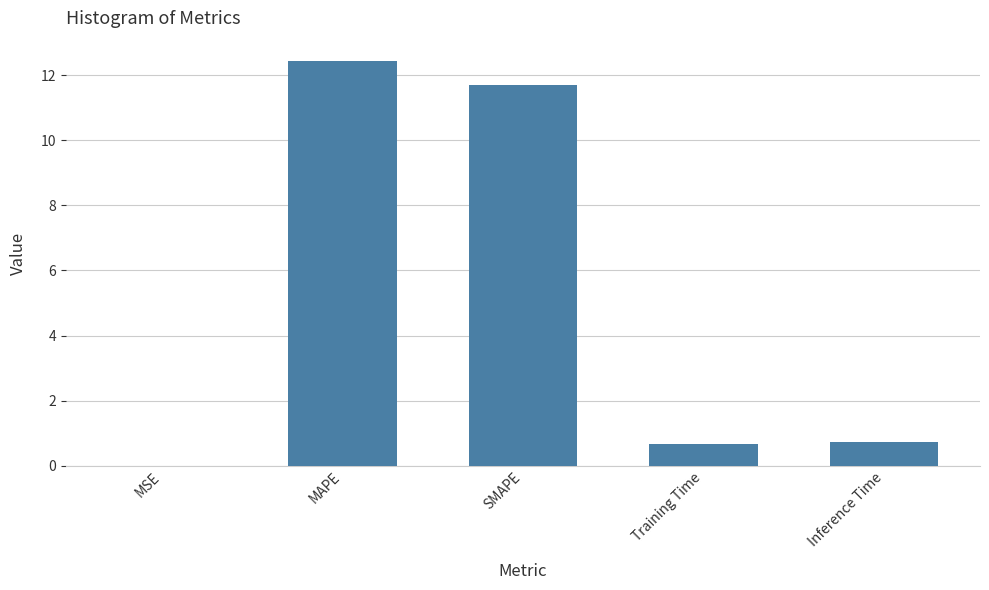

What is the sum of all values?

25.5